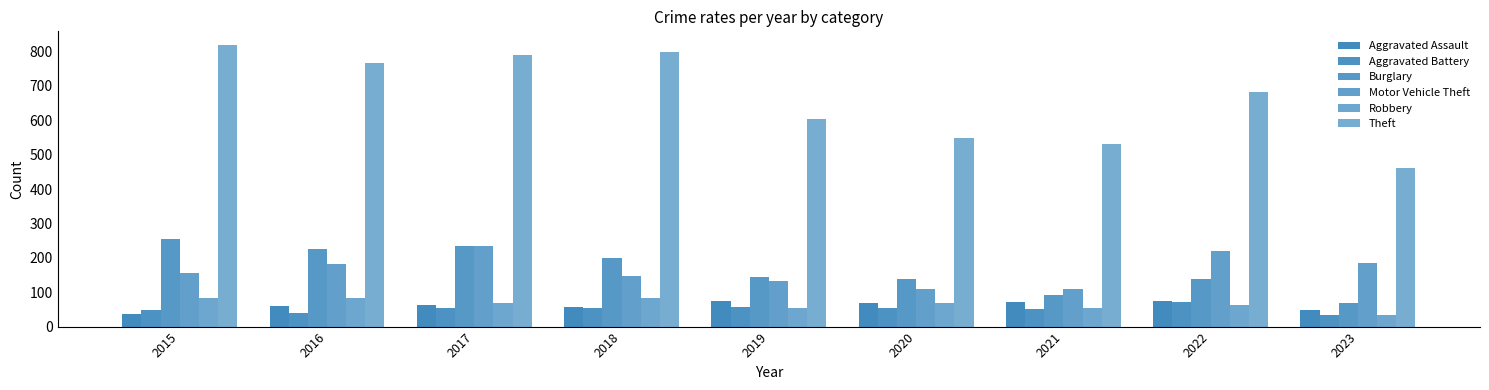

Reading left to right, transcribe all the data shown in this chart.

Aggravated Assault: 38	60	62	56	73	68	72	74	47
Aggravated Battery: 47	40	53	54	57	54	50	71	35
Burglary: 254	227	233	200	144	138	92	139	69
Motor Vehicle Theft: 156	183	235	148	134	110	109	220	185
Robbery: 84	82	70	84	55	70	55	63	35
Theft: 818	767	791	798	603	550	530	681	462